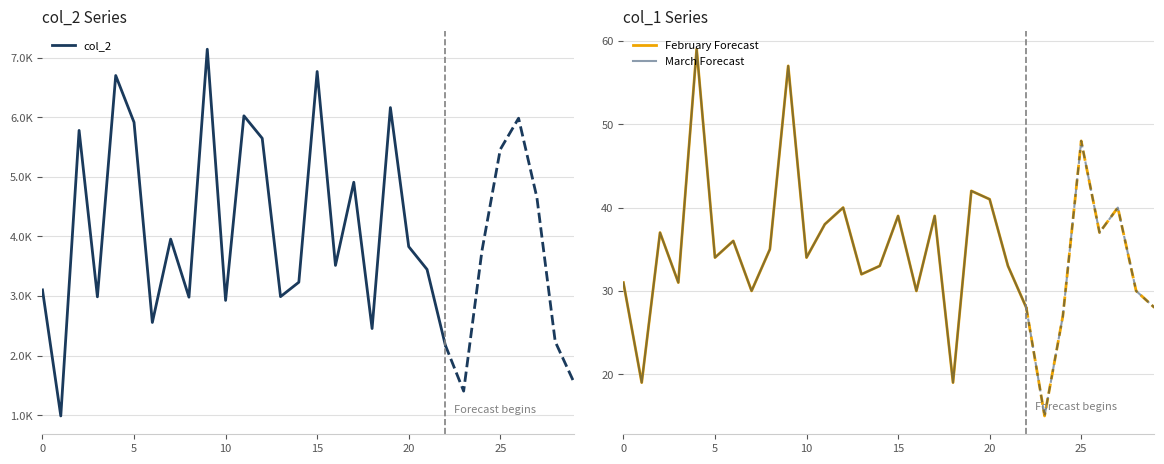

How many lines are shown in the chart?

3